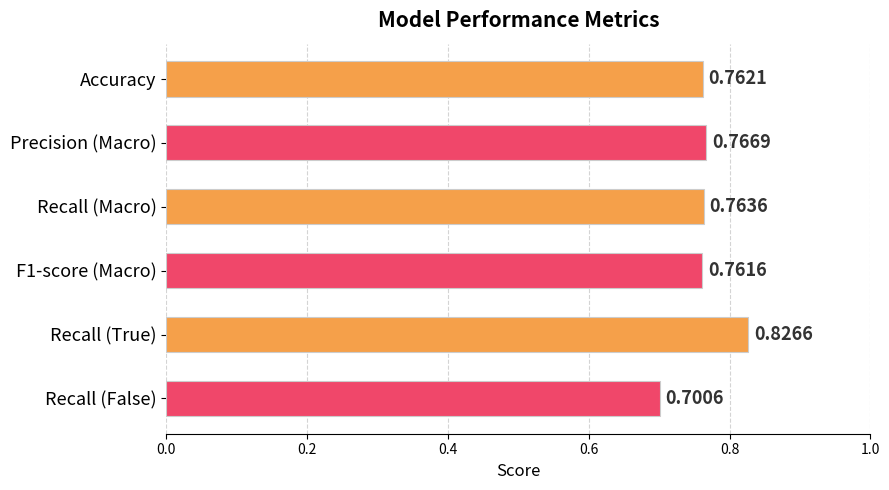

How many bars are there in total?

6